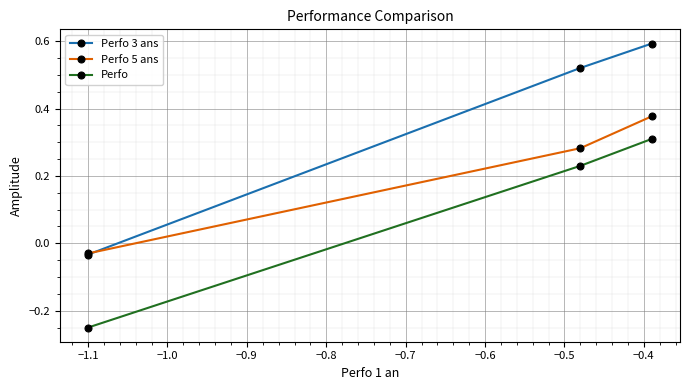

Which series has the largest total across all categories?

Perfo 3 ans